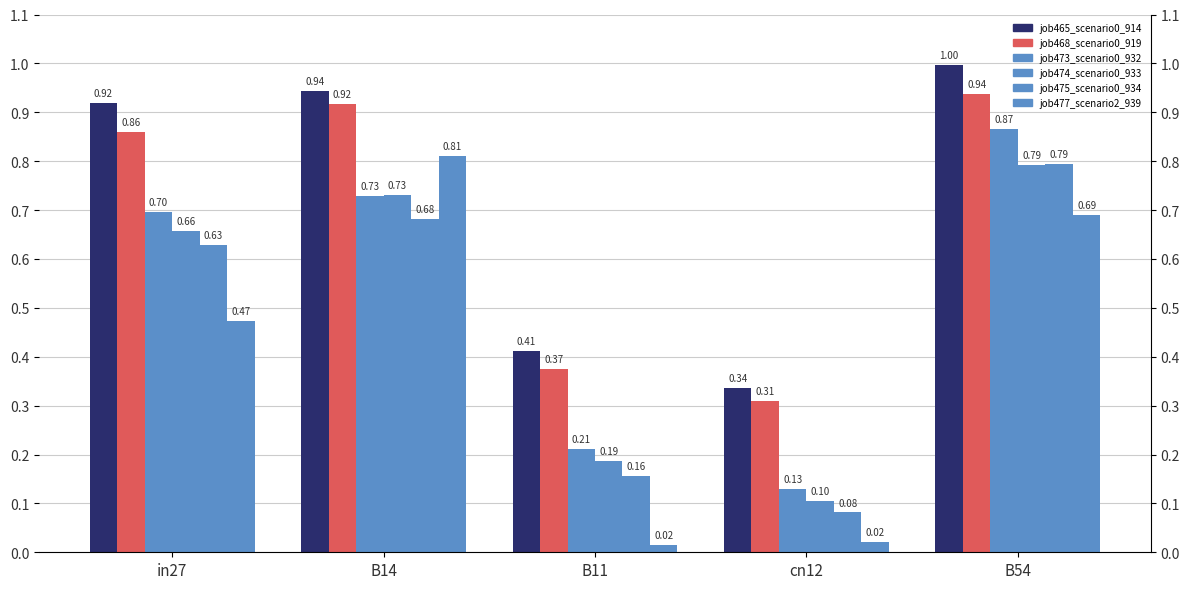

Which series has the largest range (max minus min)?

job477_scenario2_939